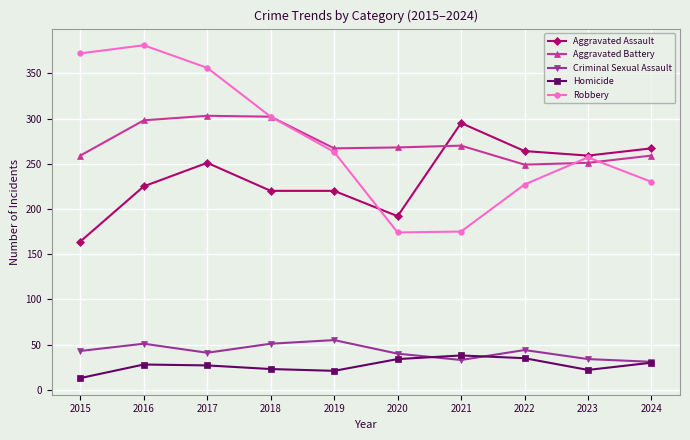

What is the difference between the second highest and second lowest values in the Aggravated Battery series?

51